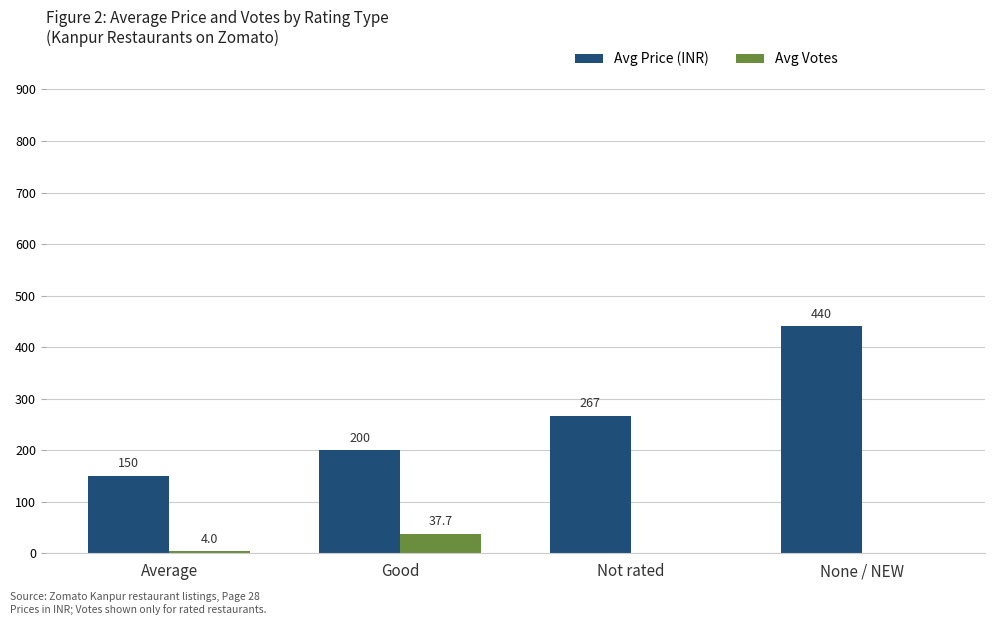

Reading left to right, what are all the values shown in this chart?

Avg Price (INR): Average=150.0	Good=200.0	Not rated=266.7	None / NEW=440.0
Avg Votes: Average=4.0	Good=37.7	Not rated=0.0	None / NEW=0.0